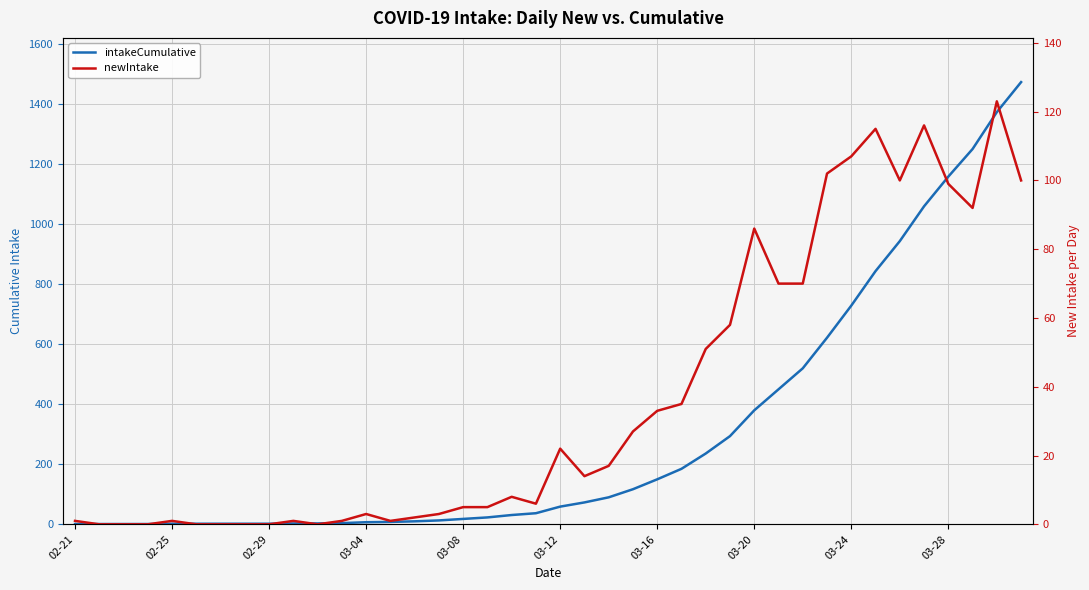

How many positive values does the newIntake series have?

32